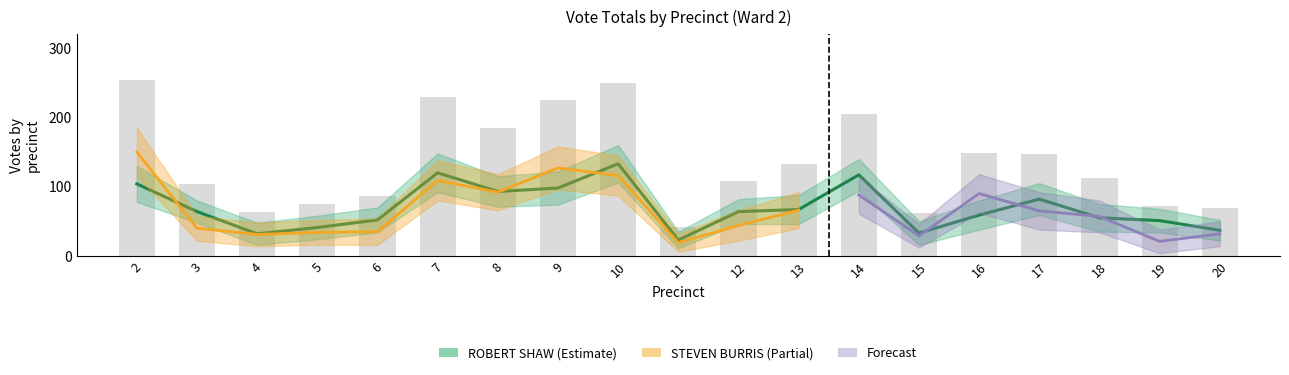

Does the chart contain any negative values?

No